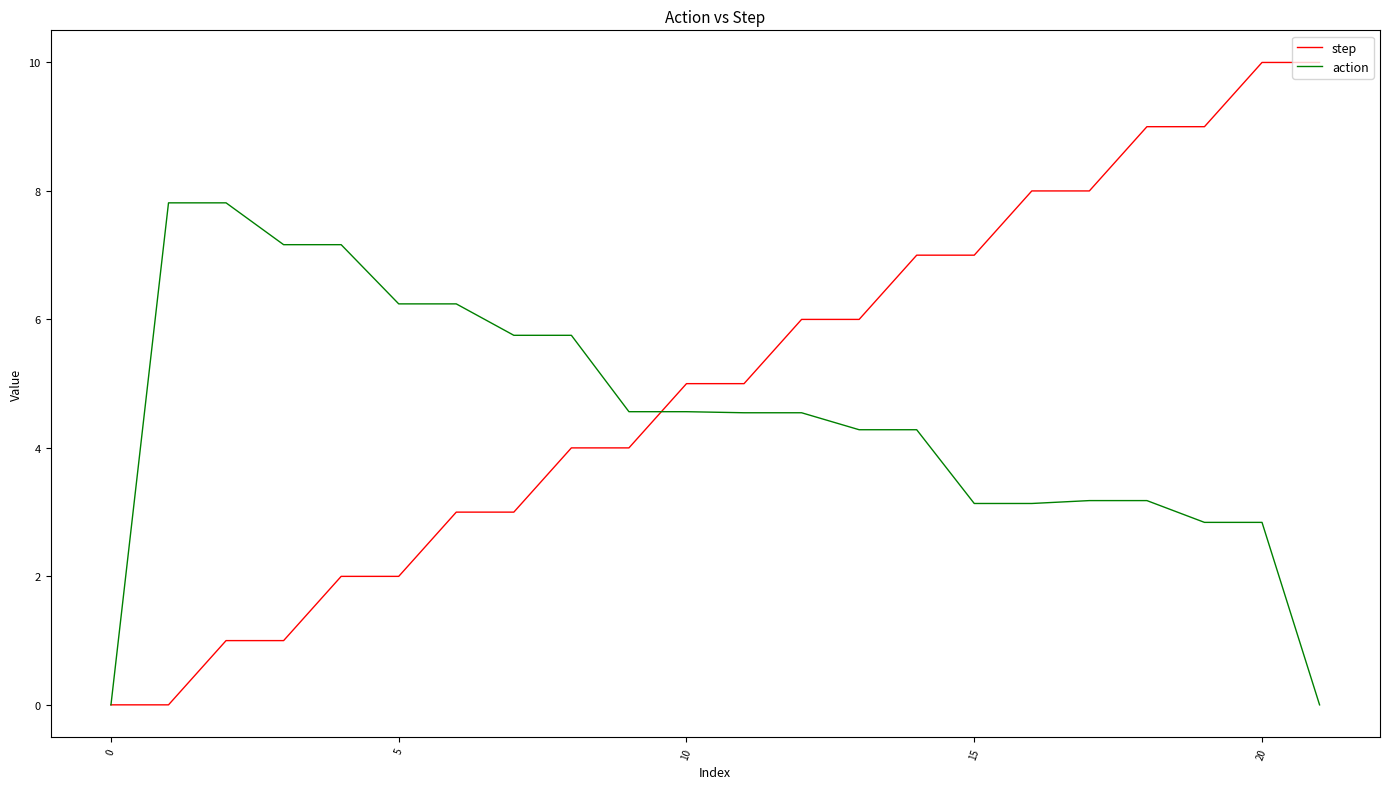

What is the greatest value displayed?

10.0